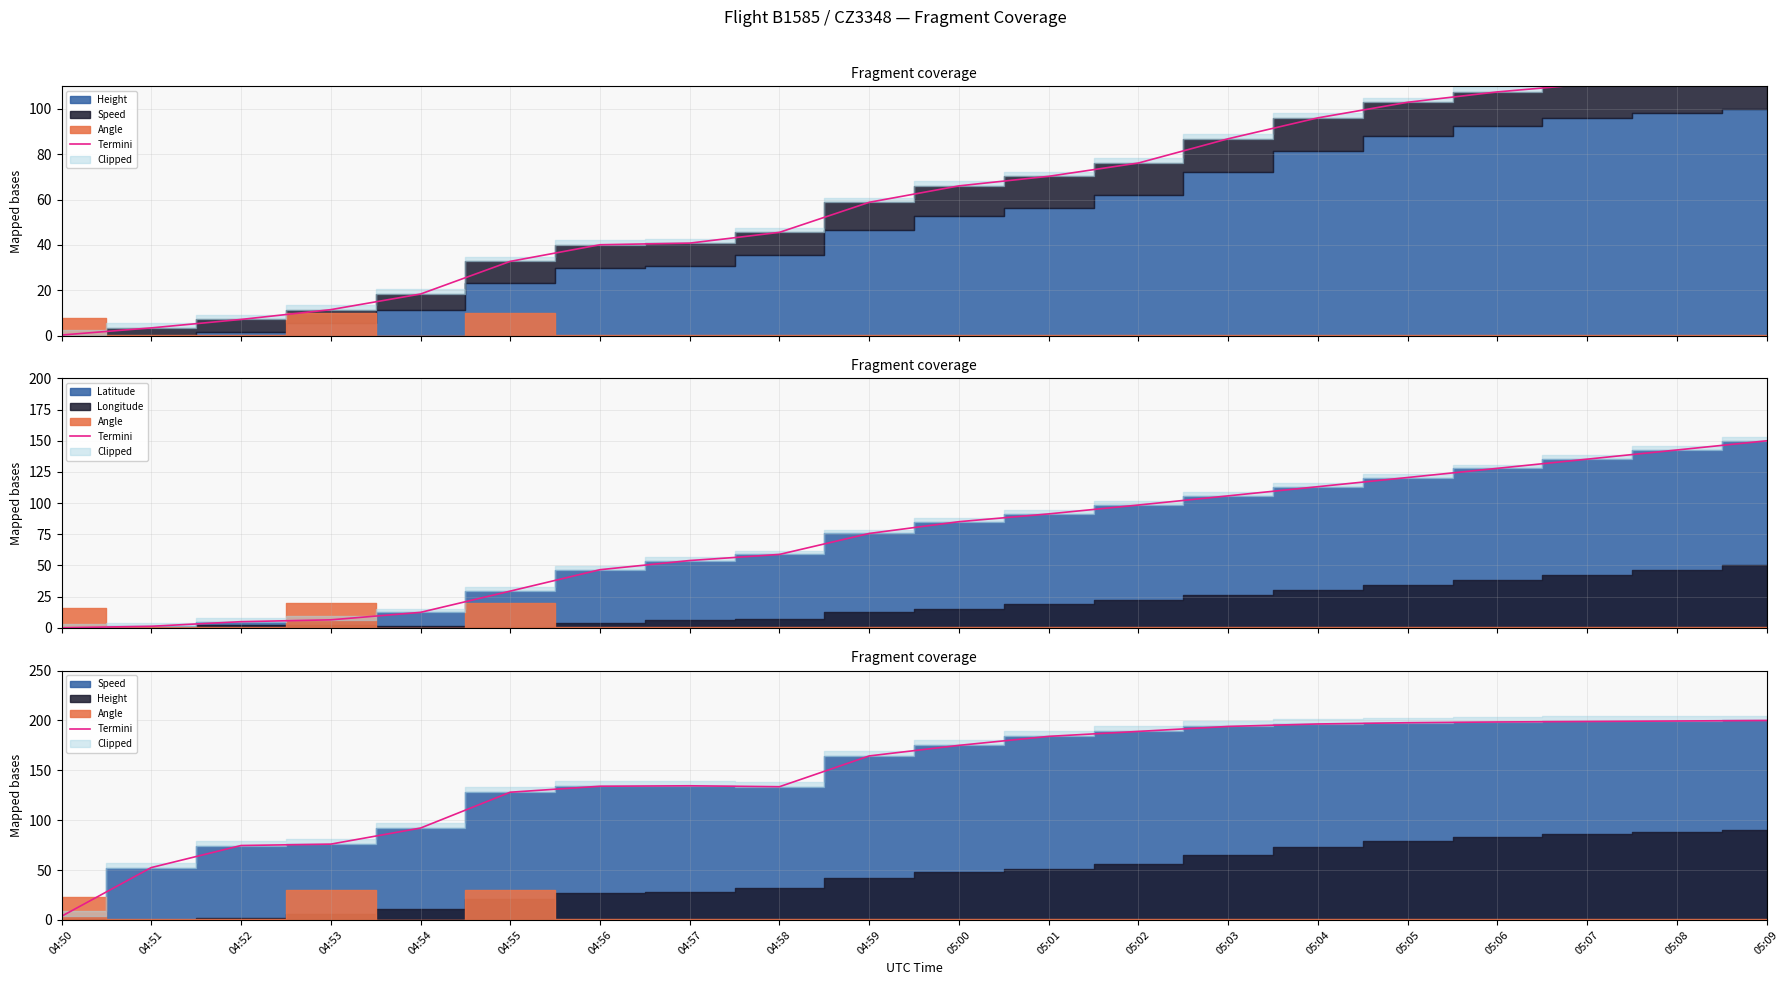

What position from the left is 04:55?

6